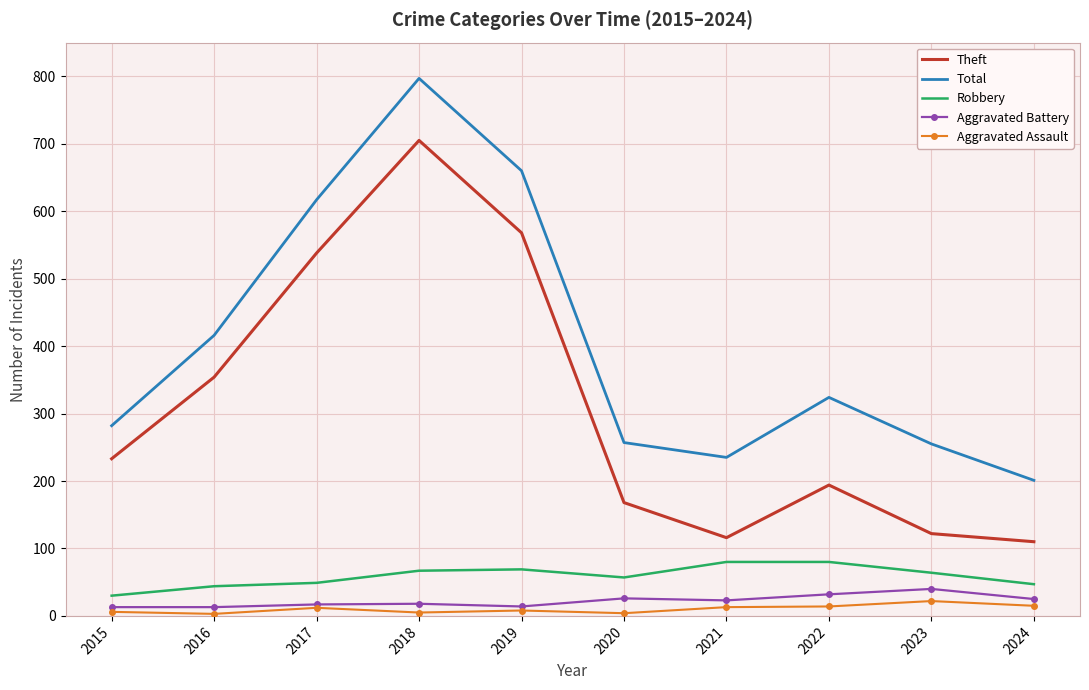

The Robbery series shows 69 at 2019. True or false?

True